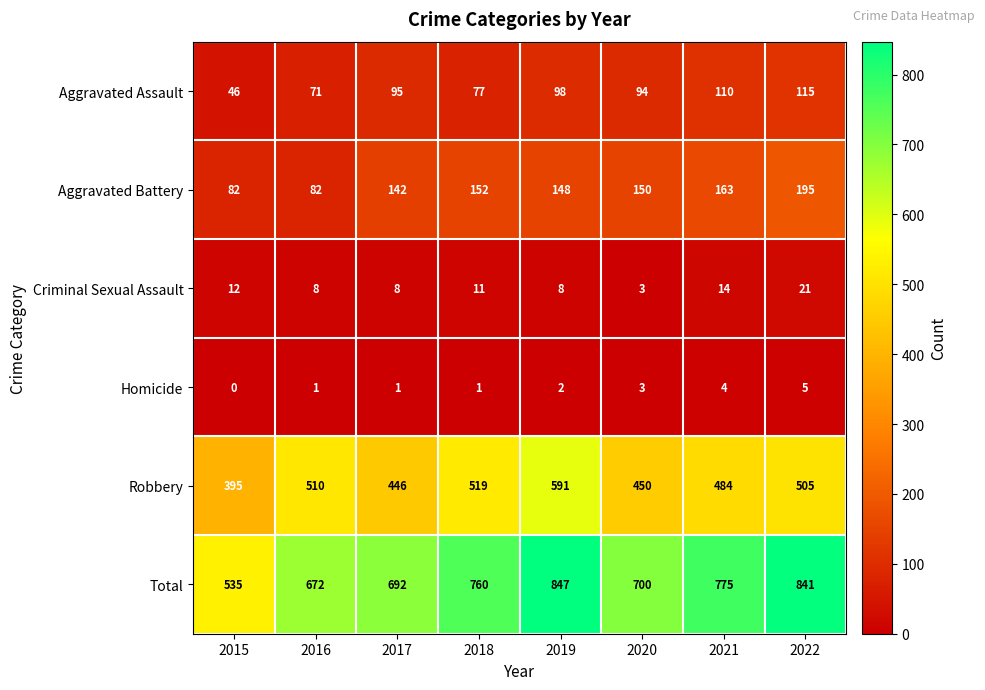

The Criminal Sexual Assault series shows 3 at 2020. True or false?

True